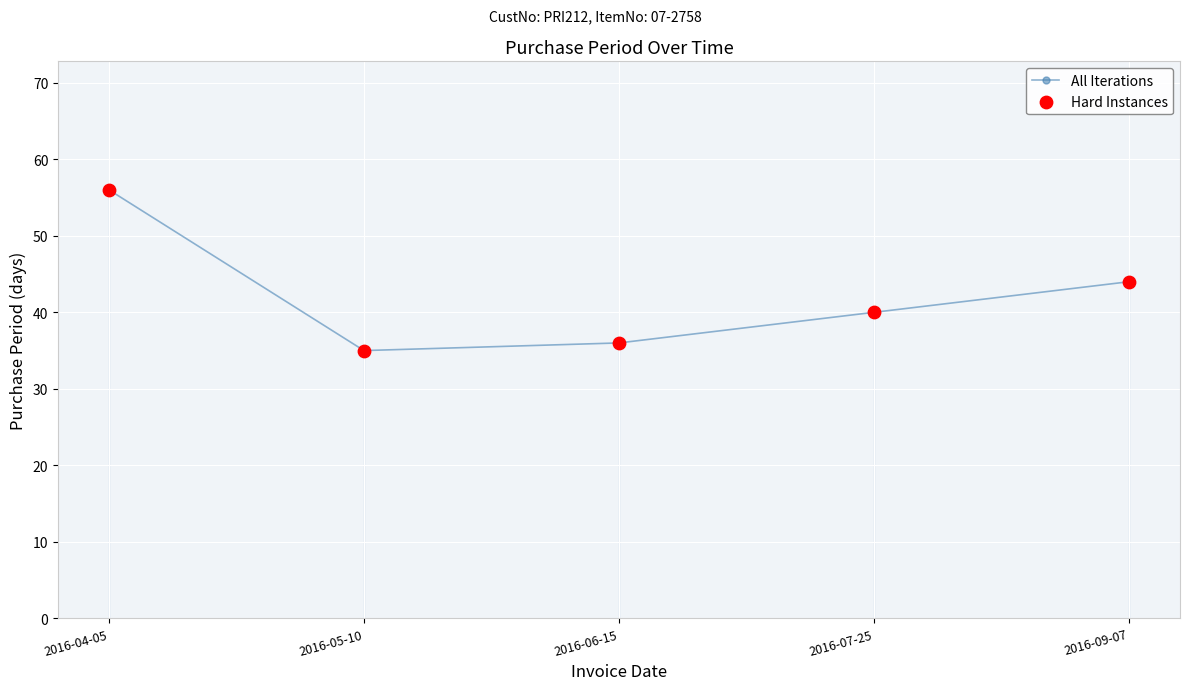

What is the ratio of the value at 2016-06-15 to the value at 2016-05-10?

1.0